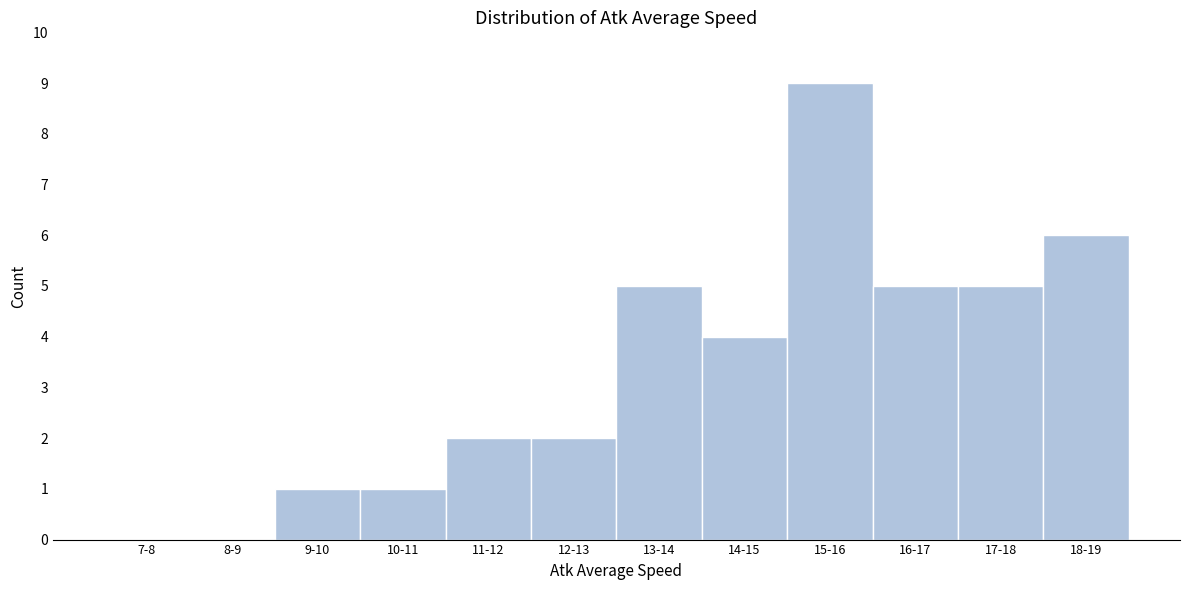

Reading right to left, extract all data points from this chart.

18-19=6	17-18=5	16-17=5	15-16=9	14-15=4	13-14=5	12-13=2	11-12=2	10-11=1	9-10=1	8-9=0	7-8=0